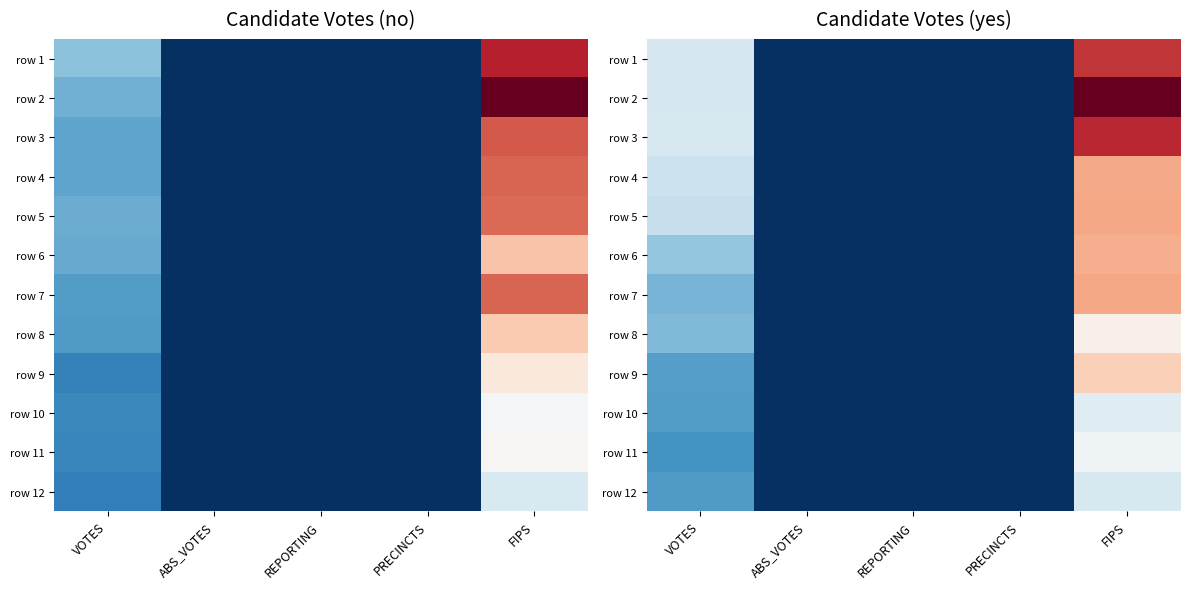

Which series has the largest range (max minus min)?

row 2